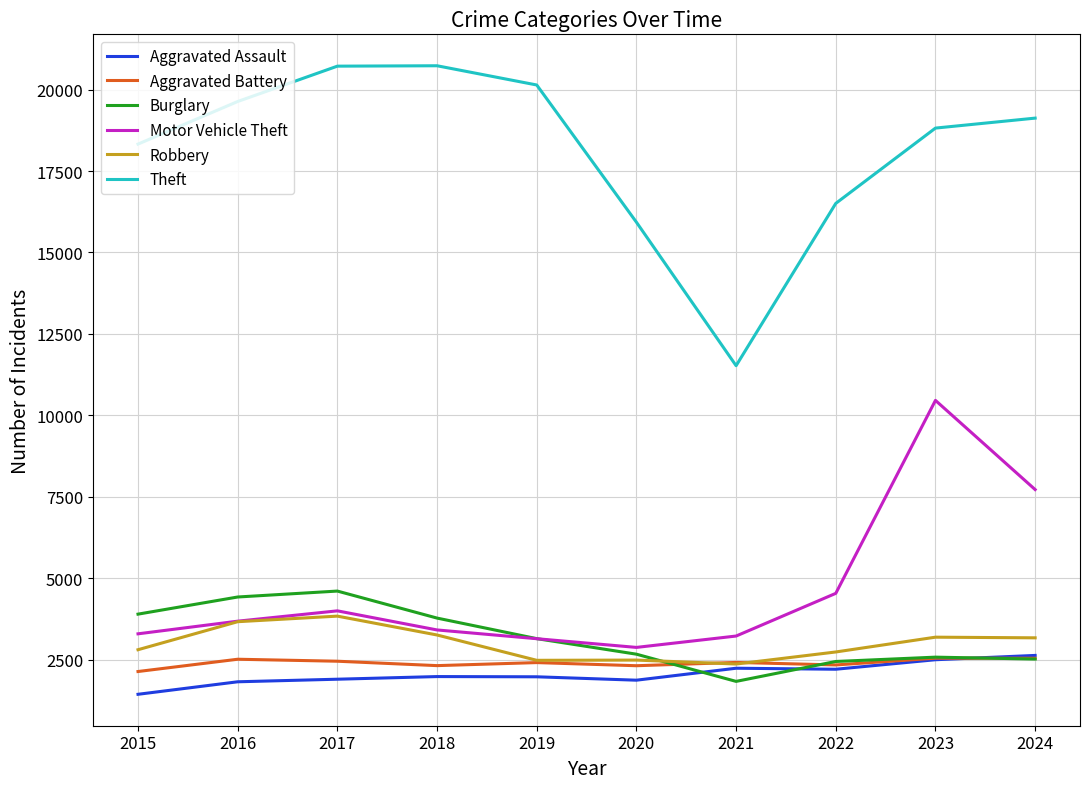

Is the value of Aggravated Battery at 2023 greater than the value of Aggravated Assault at 2015?

Yes